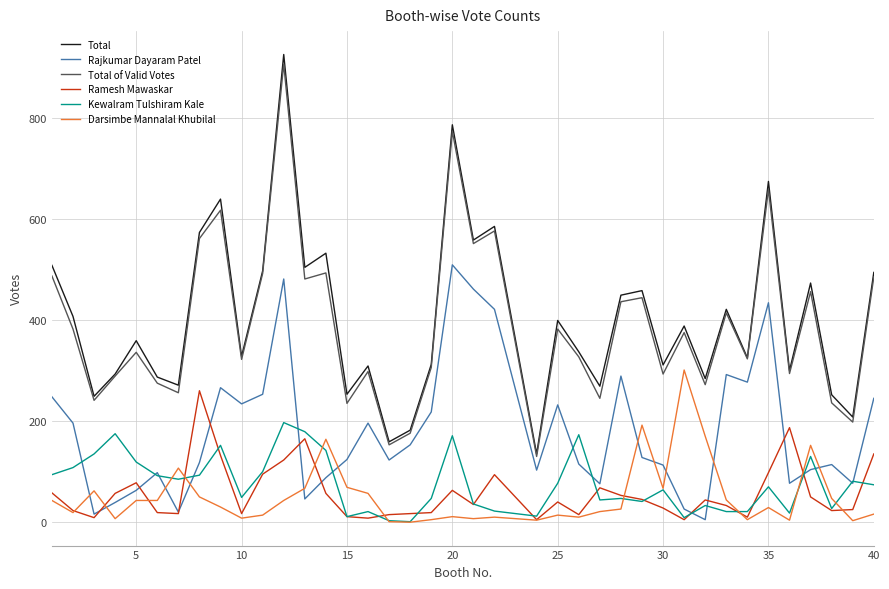

True or false: Rajkumar Dayaram Patel and Total of Valid Votes intersect in this chart.

False